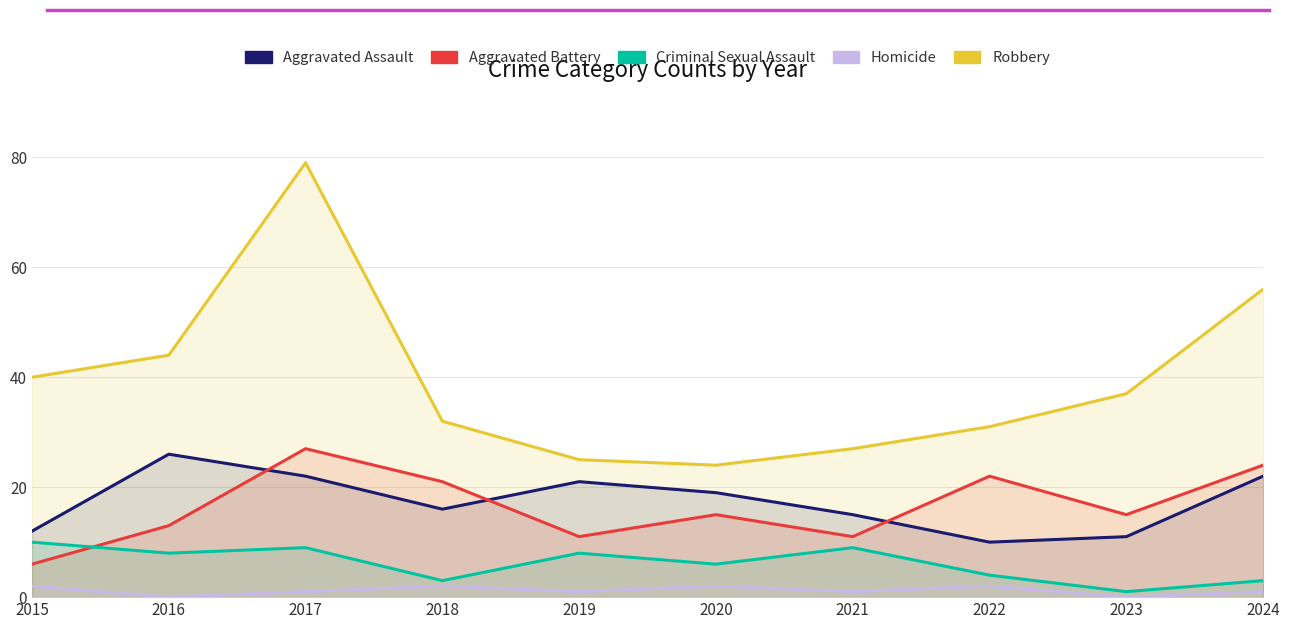

Reading left to right, what are all the values shown in this chart?

Aggravated Assault: 12	26	22	16	21	19	15	10	11	22
Aggravated Battery: 6	13	27	21	11	15	11	22	15	24
Criminal Sexual Assault: 10	8	9	3	8	6	9	4	1	3
Homicide: 2	0	1	2	1	2	1	2	0	1
Robbery: 40	44	79	32	25	24	27	31	37	56